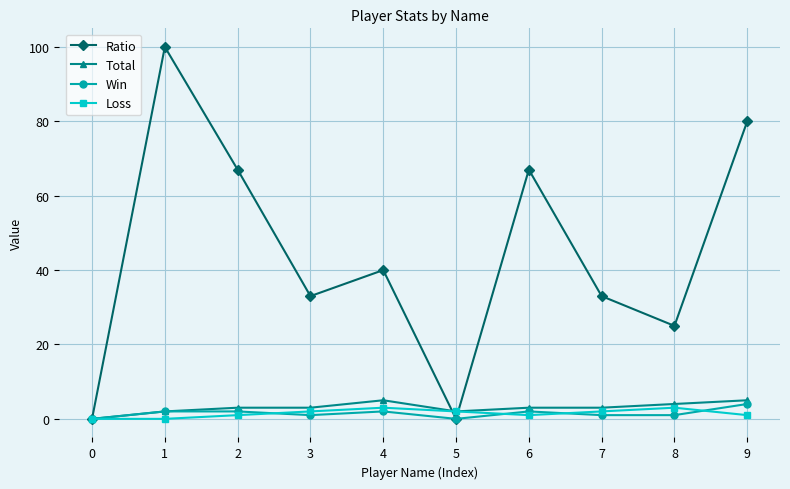

Reading right to left, what are all the values shown in this chart?

Ratio: 80	25	33	67	0	40	33	67	100	0
Total: 5	4	3	3	2	5	3	3	2	0
Win: 4	1	1	2	0	2	1	2	2	0
Loss: 1	3	2	1	2	3	2	1	0	0